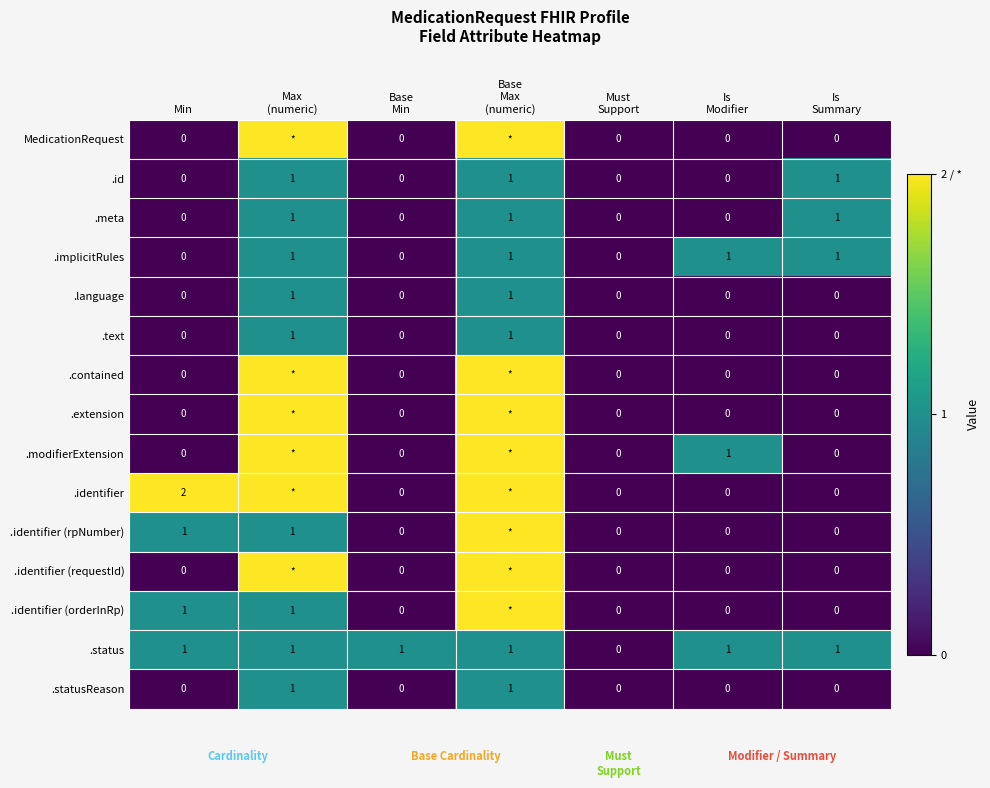

Count the .language values in the range 0 to 1.

7